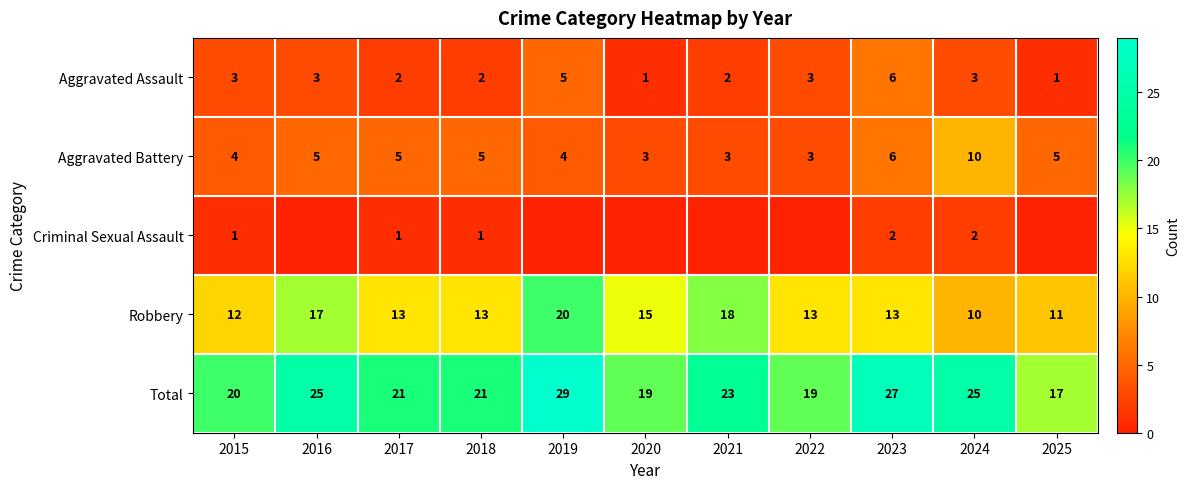

How many categories are shown in the chart?

11